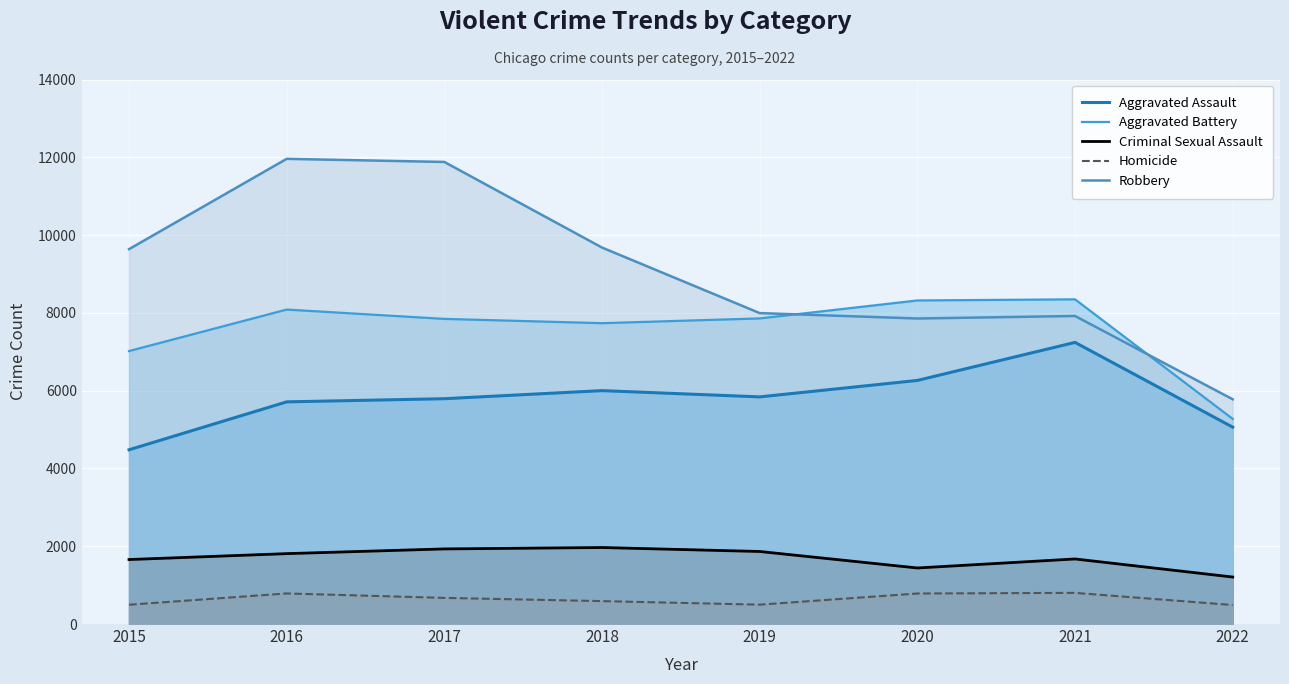

Where is the first local minimum for Aggravated Battery?

2018